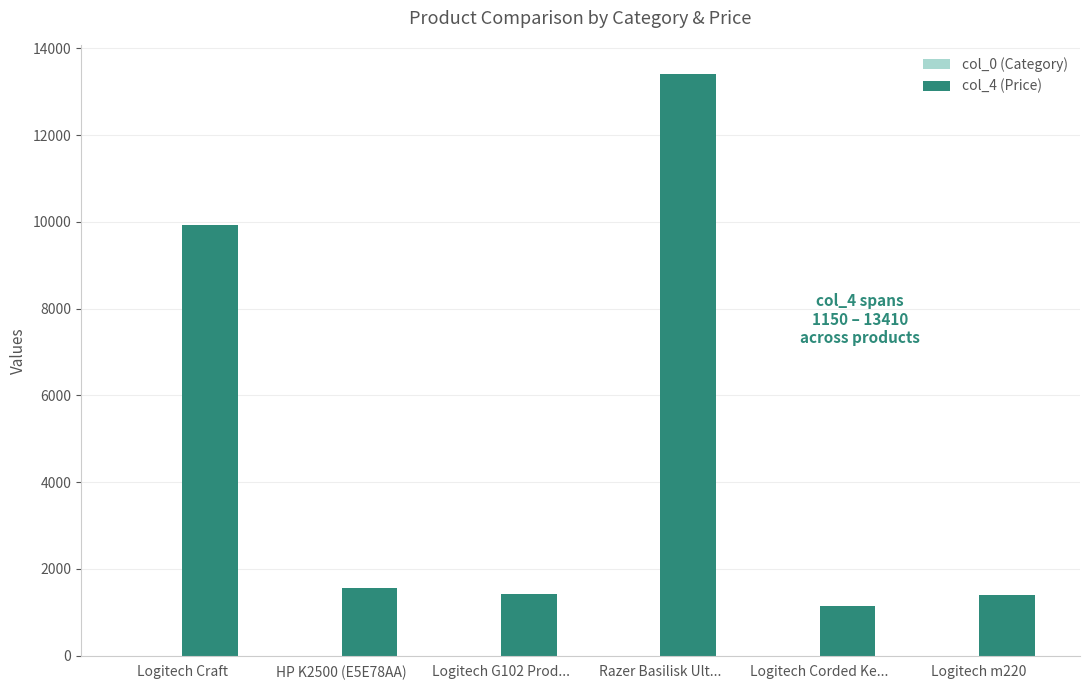

Which series has the largest total across all categories?

col_4 (Price)